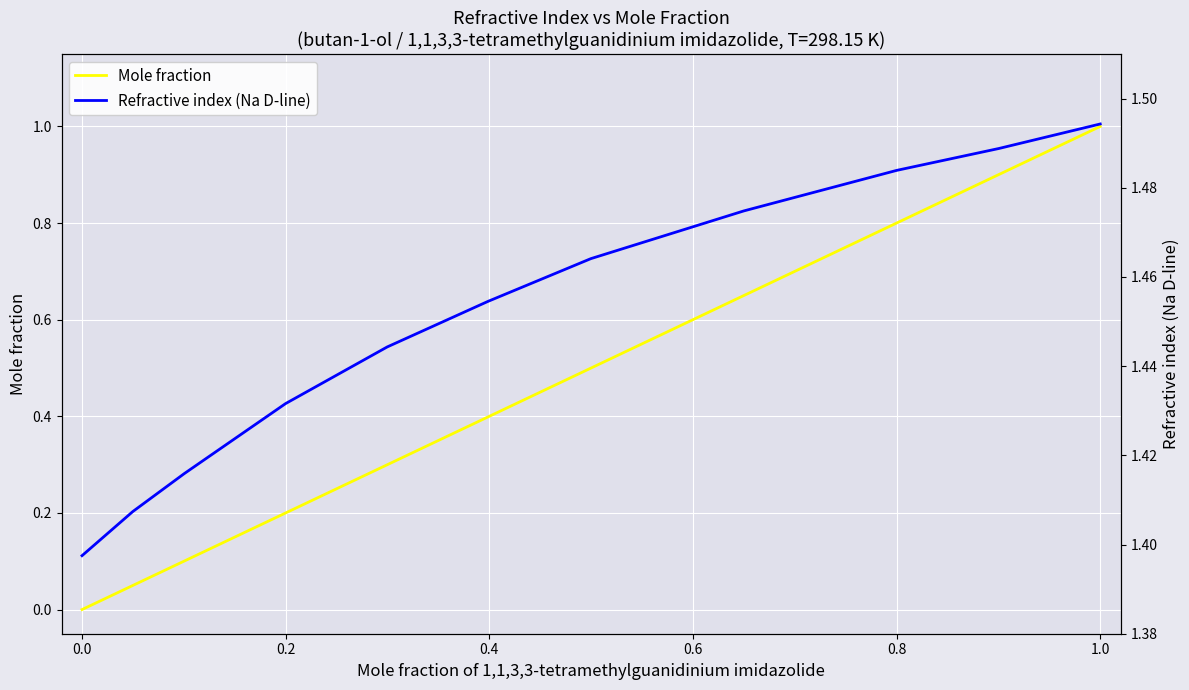

What is the maximum value for Mole fraction?

1.0